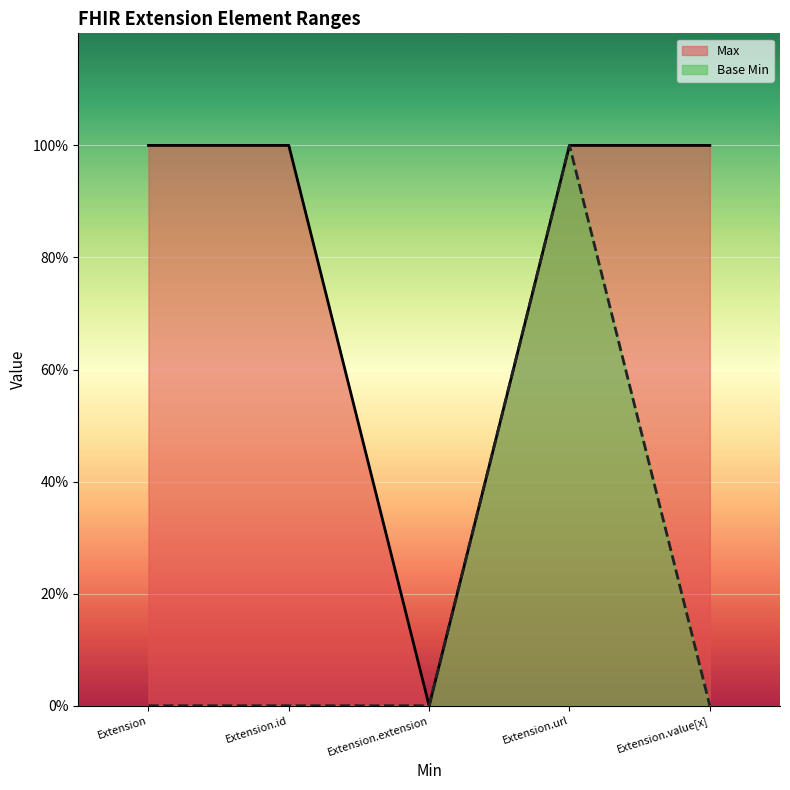

True or false: Max has a value of 0 at Extension.extension.

True